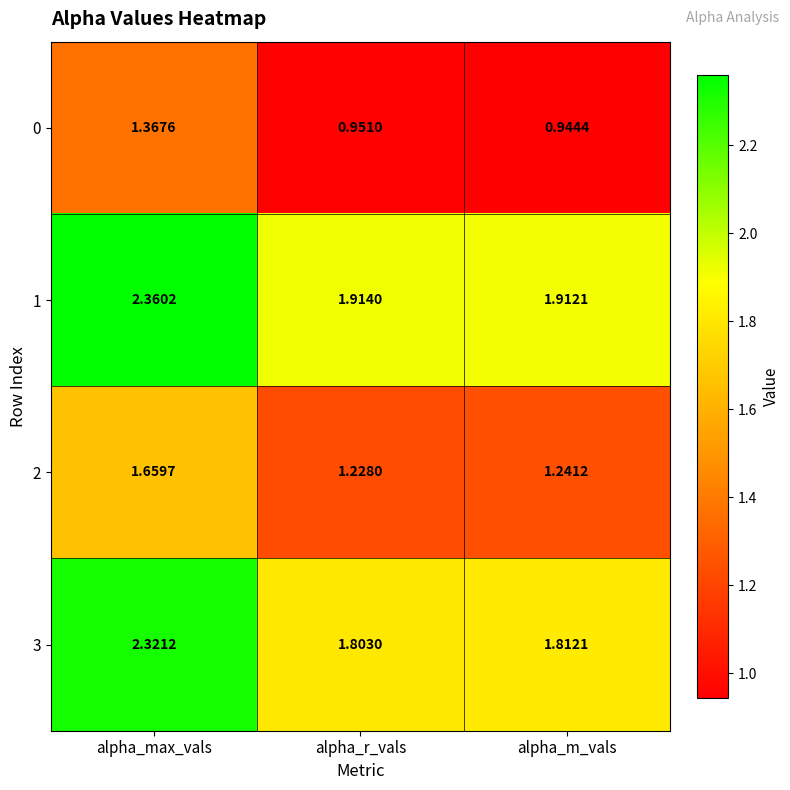

Where is 1 nearest to the value 2?

alpha_r_vals